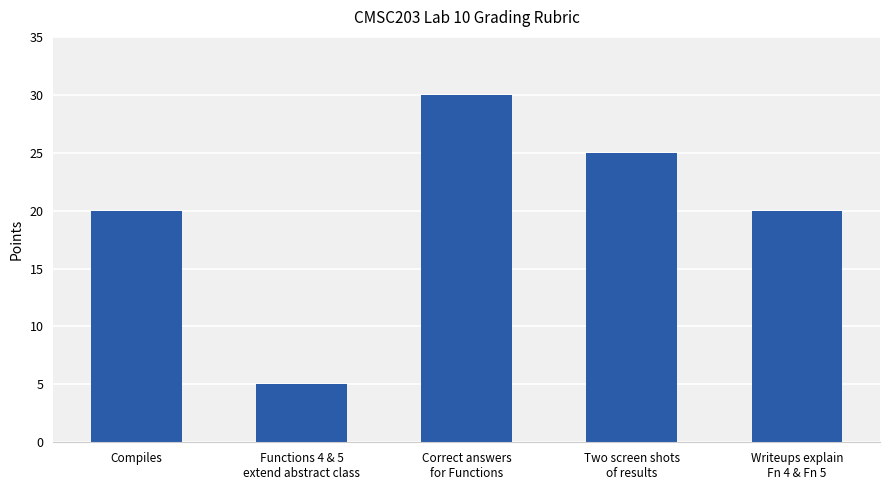

What position from the right is Functions 4 & 5
extend abstract class?

4